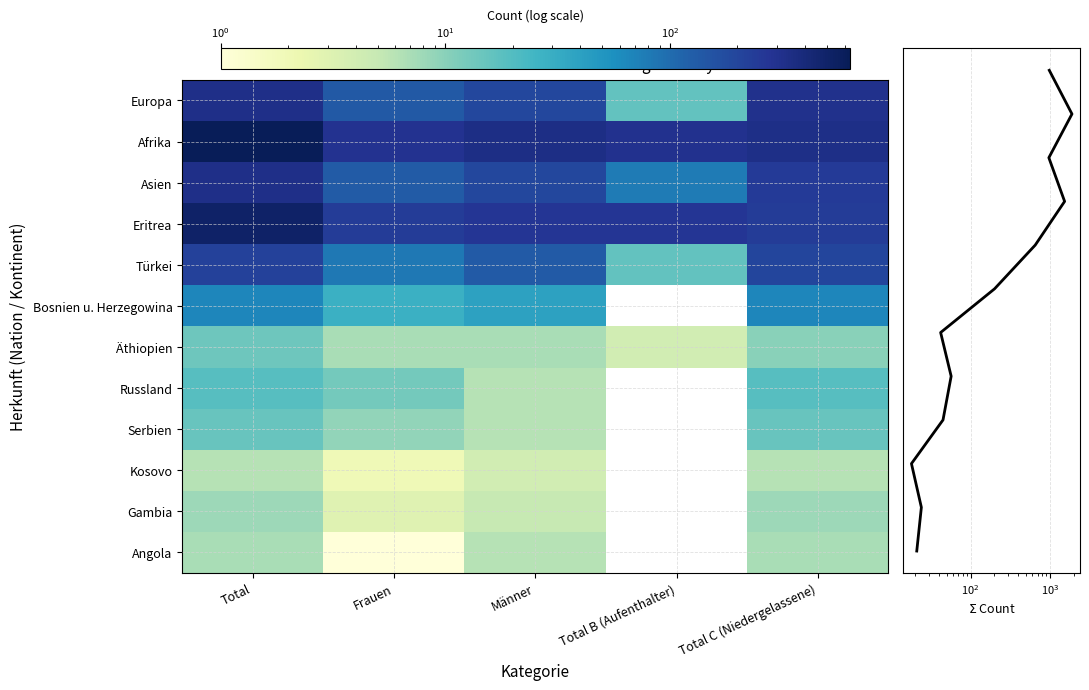

How many values in the Eritrea series exceed 270?

2